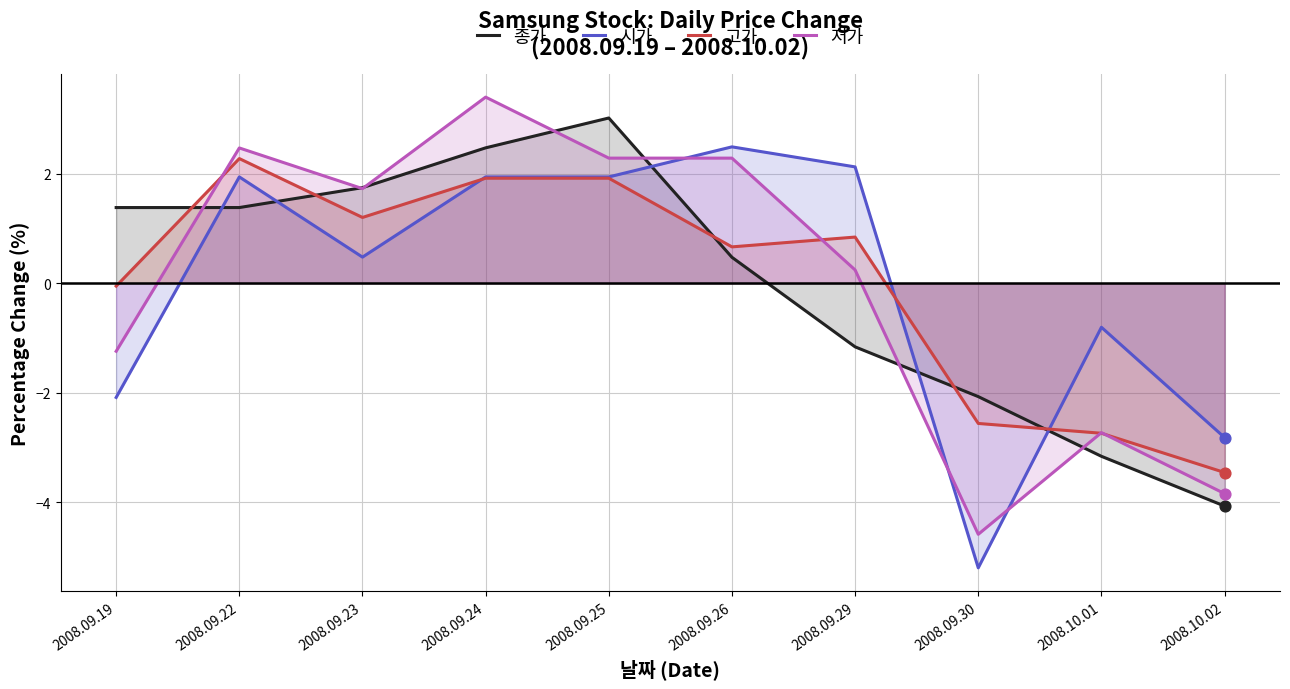

Which series has the largest total across all categories?

고가